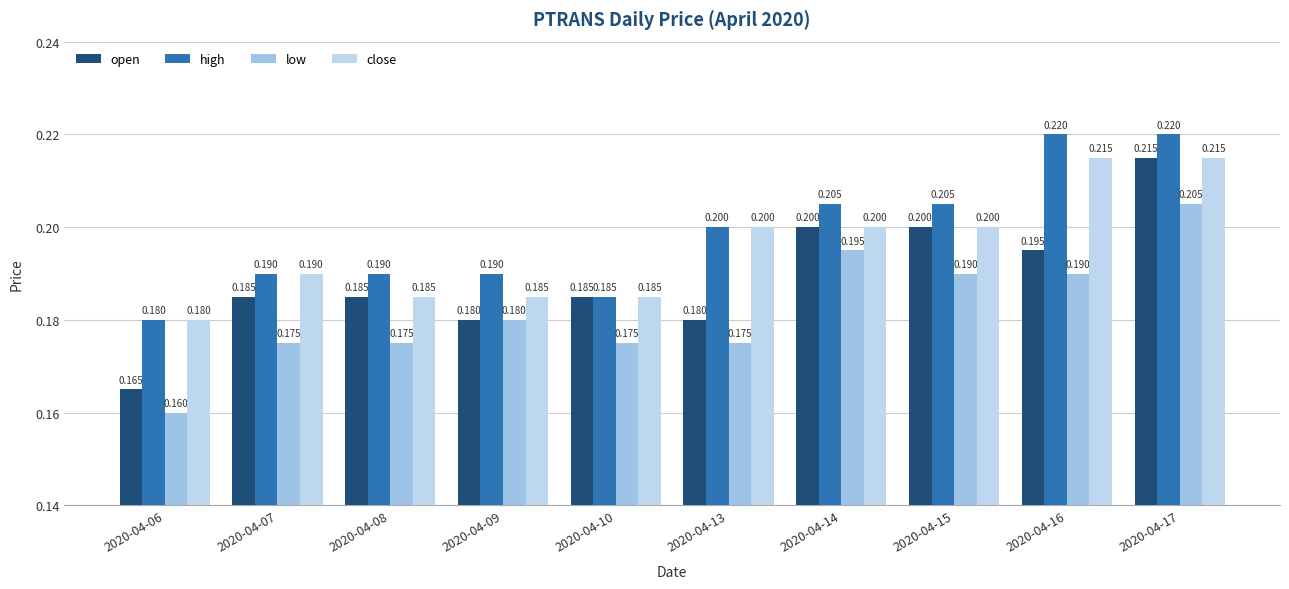

How many categories are shown in the chart?

10